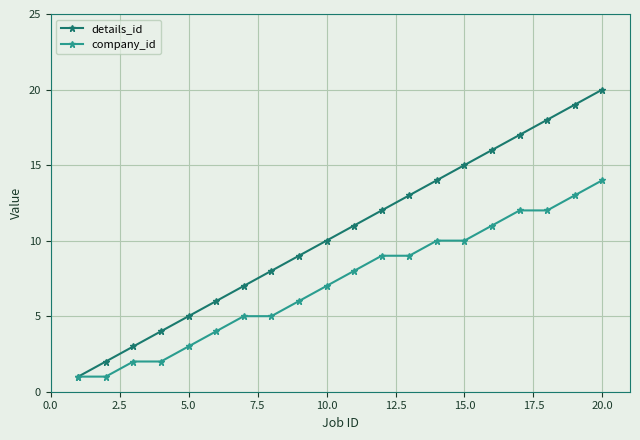

Reading left to right, list all the values displayed in this chart.

details_id: 1	2	3	4	5	6	7	8	9	10	11	12	13	14	15	16	17	18	19	20
company_id: 1	1	2	2	3	4	5	5	6	7	8	9	9	10	10	11	12	12	13	14